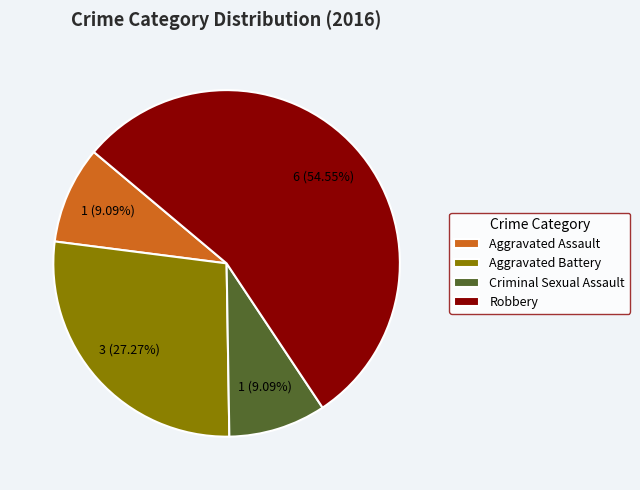

Which category has the biggest portion of the pie?

Robbery